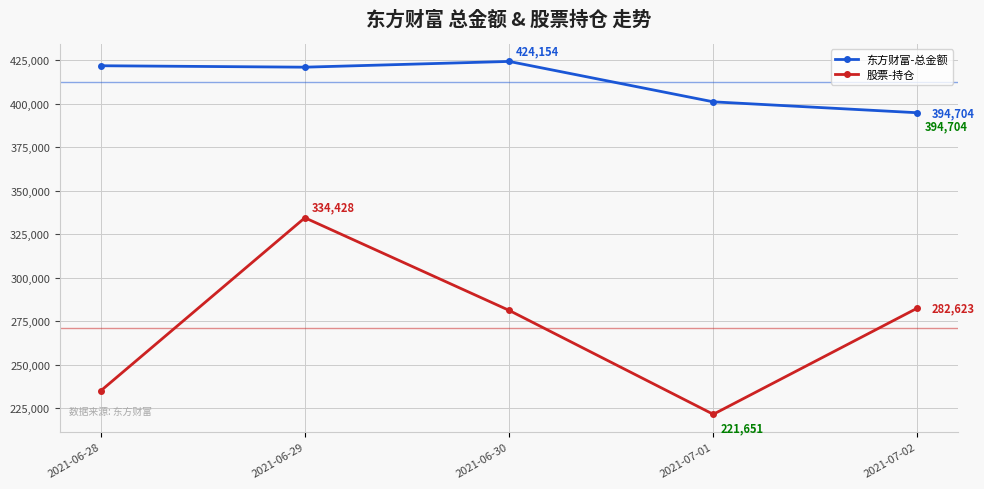

What are all the series names shown in the legend?

东方财富-总金额, 股票-持仓